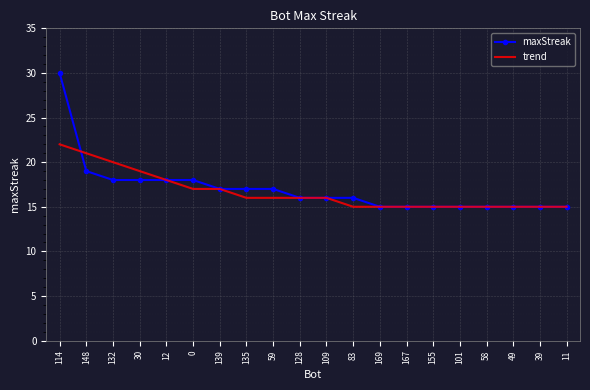

Which series changed the most between 114 and 39?

maxStreak